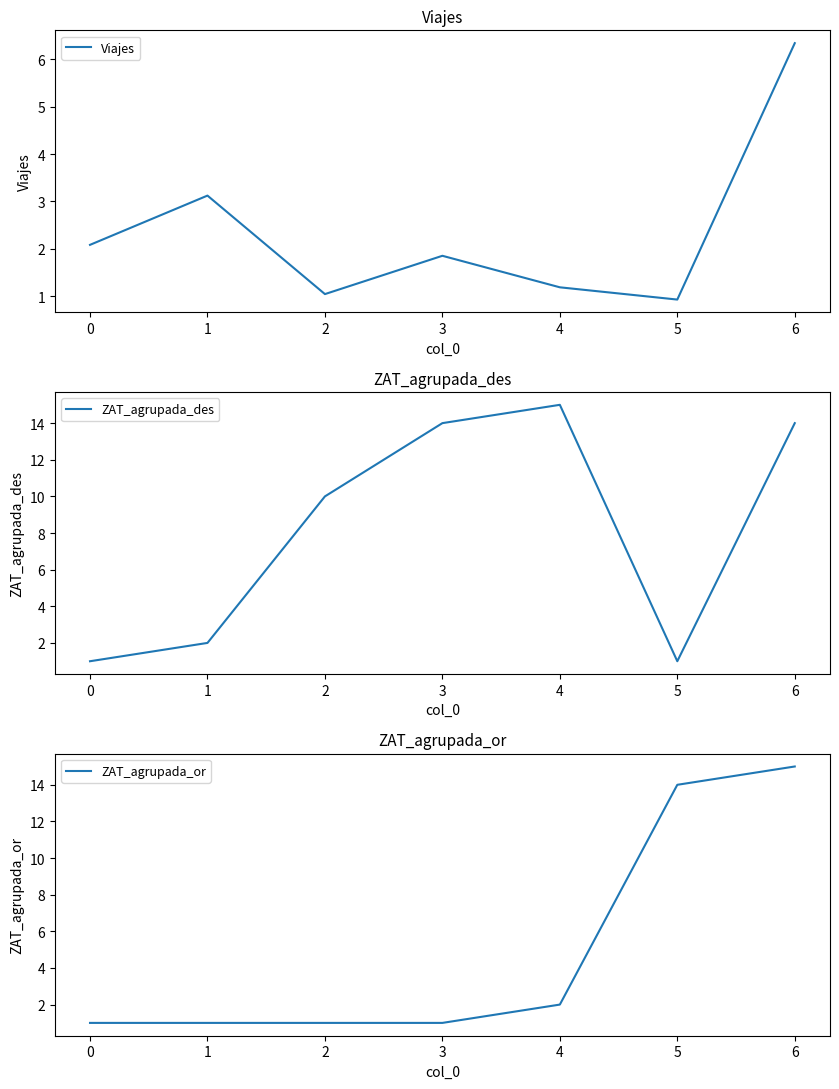

How many times do ZAT_agrupada_des and Viajes cross each other?

1